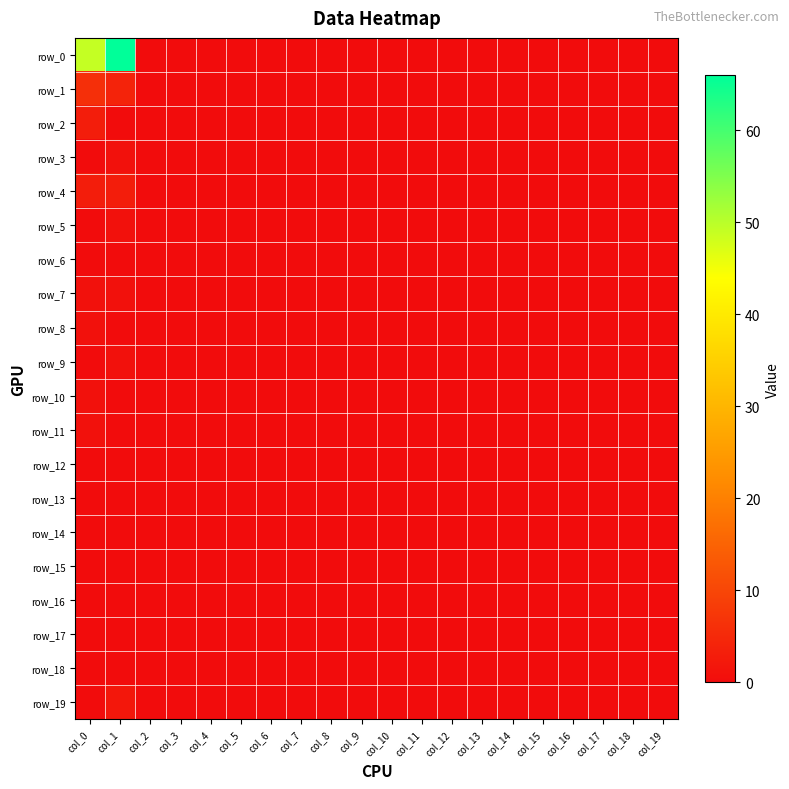

Reading left to right, what are all the values shown in this chart?

row_0: 49	66	0	0	0	0	0	0	0	0	0	0	0	0	0	0	0	0	0	0
row_1: 6	4	0	0	0	0	0	0	0	0	0	0	0	0	0	0	0	0	0	0
row_2: 3	0	0	0	0	0	0	0	0	0	0	0	0	0	0	0	0	0	0	0
row_3: 0	1	0	0	0	0	0	0	0	0	0	0	0	0	0	0	0	0	0	0
row_4: 3	3	0	0	0	0	0	0	0	0	0	0	0	0	0	0	0	0	0	0
row_5: 0	1	0	0	0	0	0	0	0	0	0	0	0	0	0	0	0	0	0	0
row_6: 0	0	0	0	0	0	0	0	0	0	0	0	0	0	0	0	0	0	0	0
row_7: 1	1	0	0	0	0	0	0	0	0	0	0	0	0	0	0	0	0	0	0
row_8: 1	0	0	0	0	0	0	0	0	0	0	0	0	0	0	0	0	0	0	0
row_9: 0	1	0	0	0	0	0	0	0	0	0	0	0	0	0	0	0	0	0	0
row_10: 1	0	0	0	0	0	0	0	0	0	0	0	0	0	0	0	0	0	0	0
row_11: 1	0	0	0	0	0	0	0	0	0	0	0	0	0	0	0	0	0	0	0
row_12: 0	0	0	0	0	0	0	0	0	0	0	0	0	0	0	0	0	0	0	0
row_13: 0	0	0	0	0	0	0	0	0	0	0	0	0	0	0	0	0	0	0	0
row_14: 0	0	0	0	0	0	0	0	0	0	0	0	0	0	0	0	0	0	0	0
row_15: 0	0	0	0	0	0	0	0	0	0	0	0	0	0	0	0	0	0	0	0
row_16: 0	0	0	0	0	0	0	0	0	0	0	0	0	0	0	0	0	0	0	0
row_17: 0	0	0	0	0	0	0	0	0	0	0	0	0	0	0	0	0	0	0	0
row_18: 0	0	0	0	0	0	0	0	0	0	0	0	0	0	0	0	0	0	0	0
row_19: 0	2	0	0	0	0	0	0	0	0	0	0	0	0	0	0	0	0	0	0